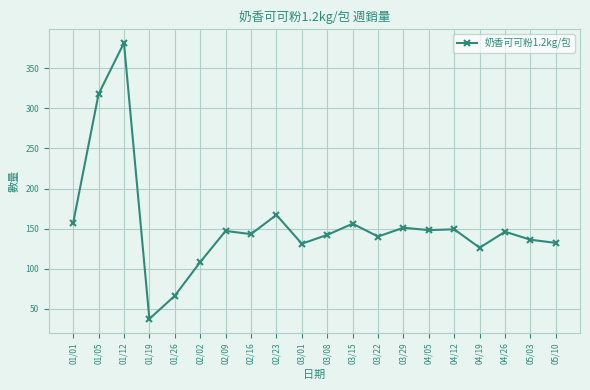

The chart shows a value of 77 at 04/26. True or false?

False